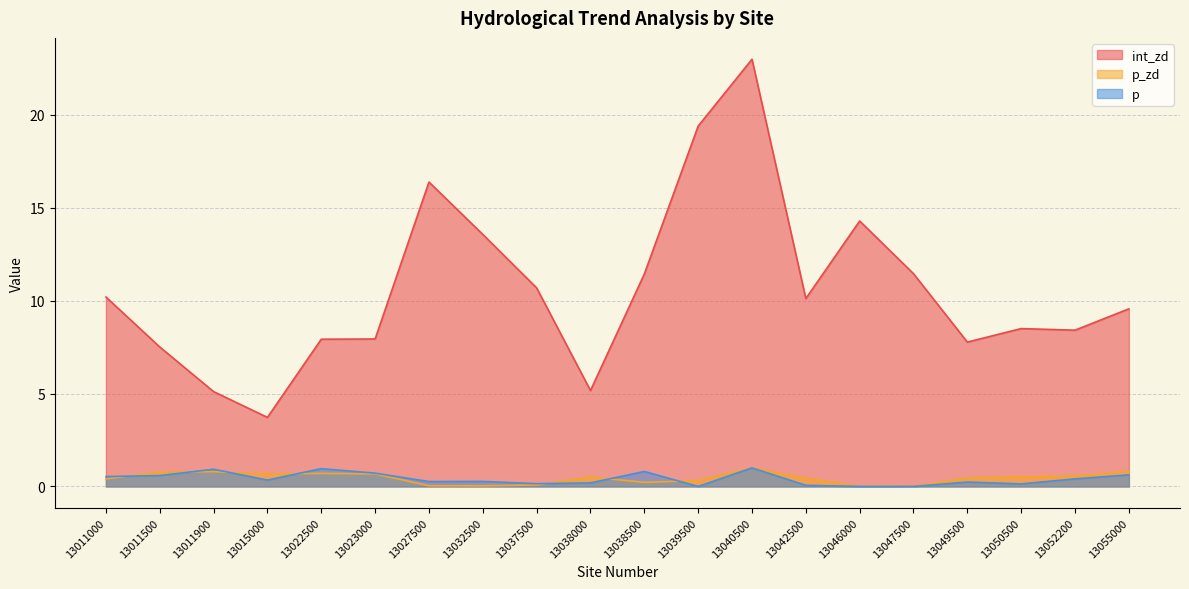

Where does the int_zd series first go above 10?

13011000